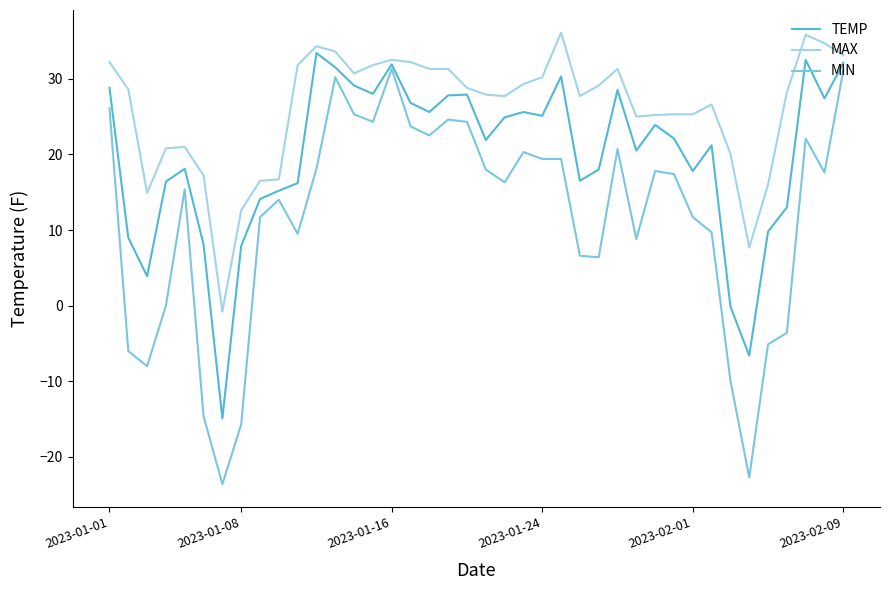

True or false: TEMP and MIN intersect in this chart.

False